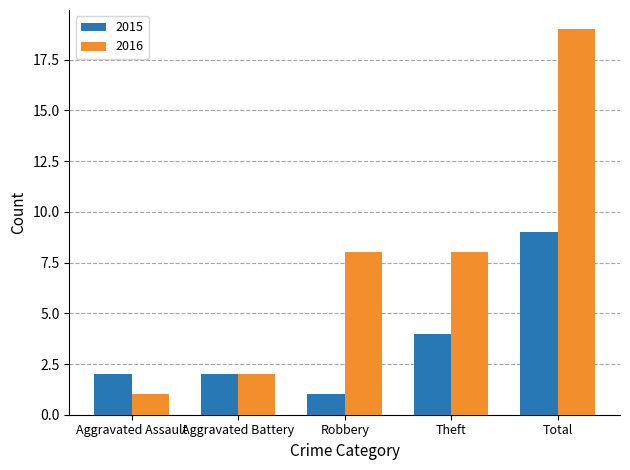

What is the label of the 5th bar from the right?

Aggravated Assault